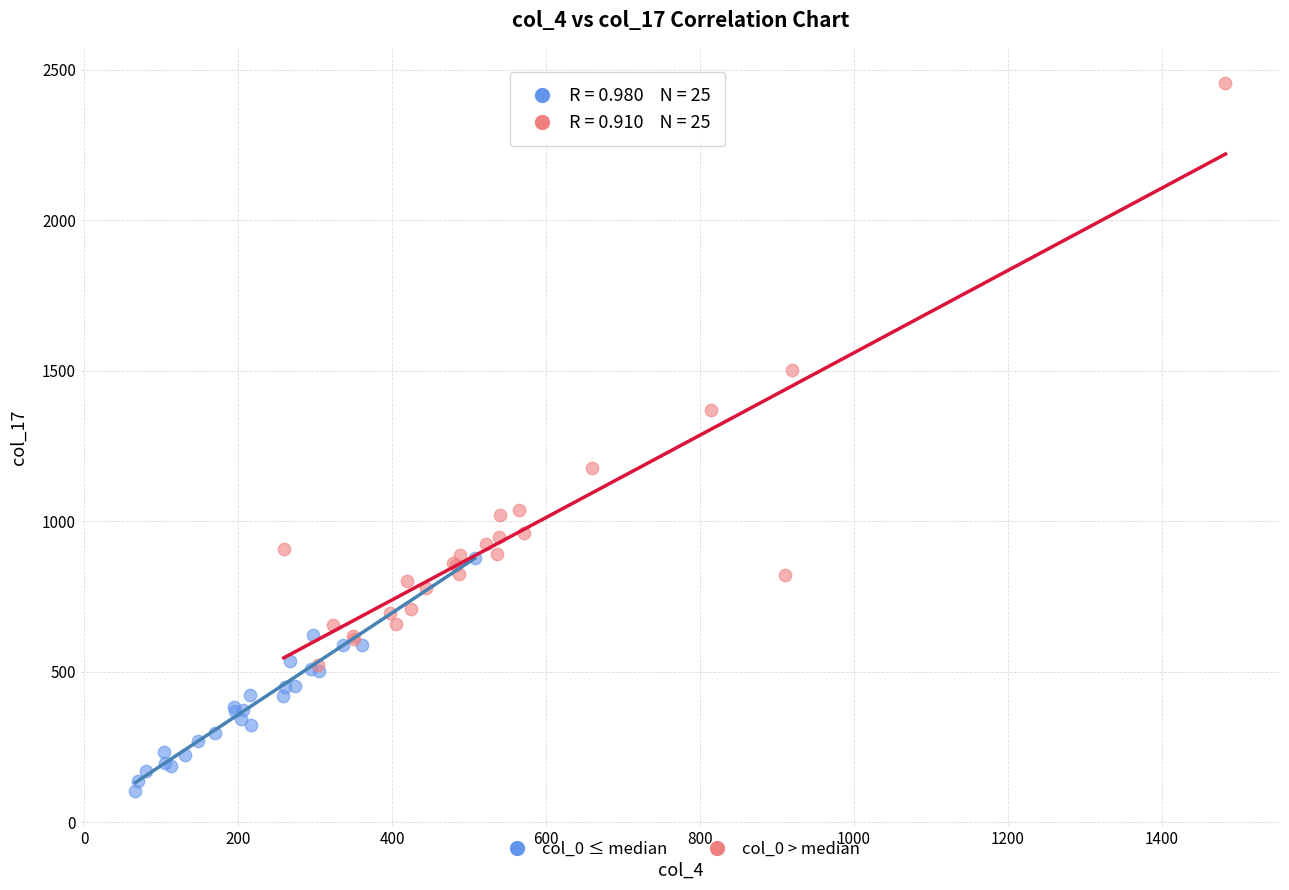

Which series has the widest spread of Y values?

col_0 > median